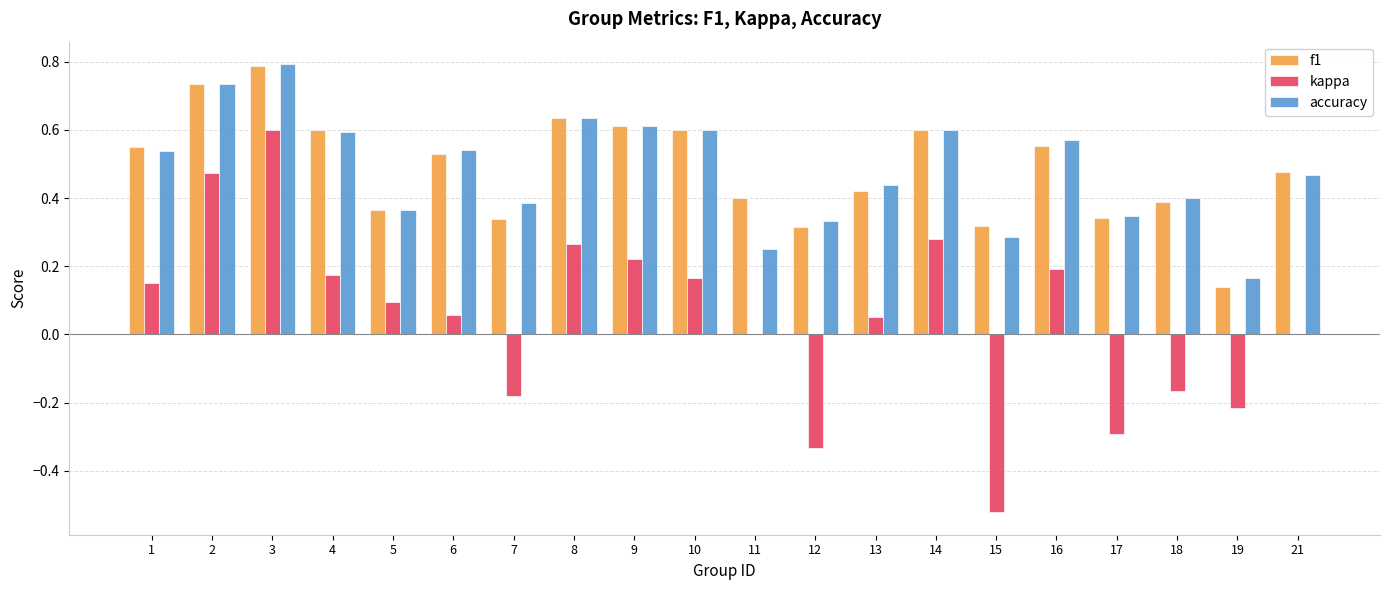

What is the sum of the f1 values at 2 and 21?

1.2